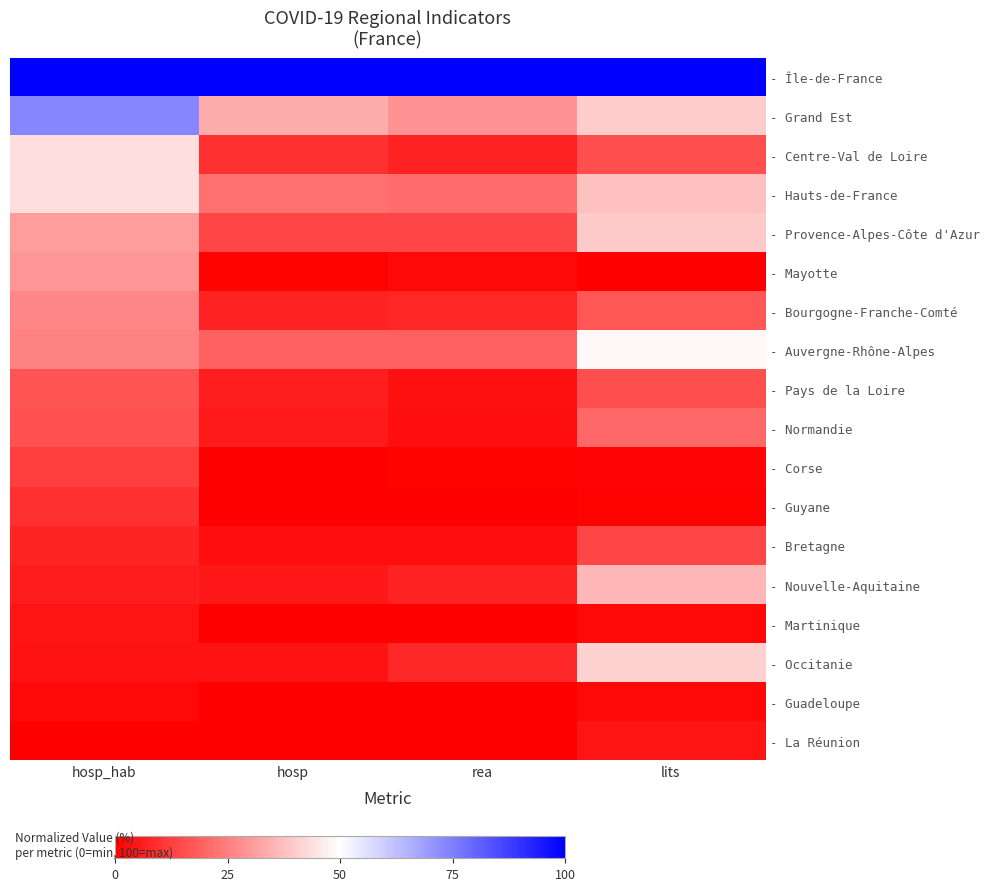

At which category does the chart reach its minimum across all series?

lits